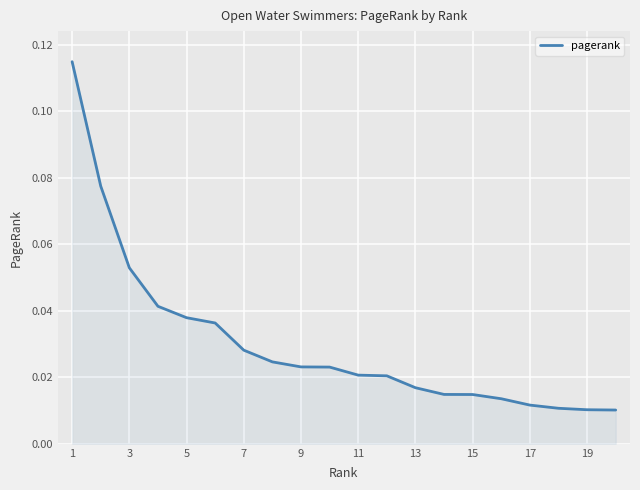

Does the chart have visible grid lines?

Yes